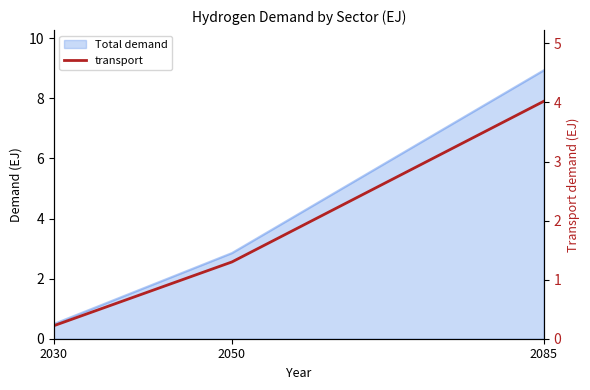

Does the chart have visible grid lines?

No